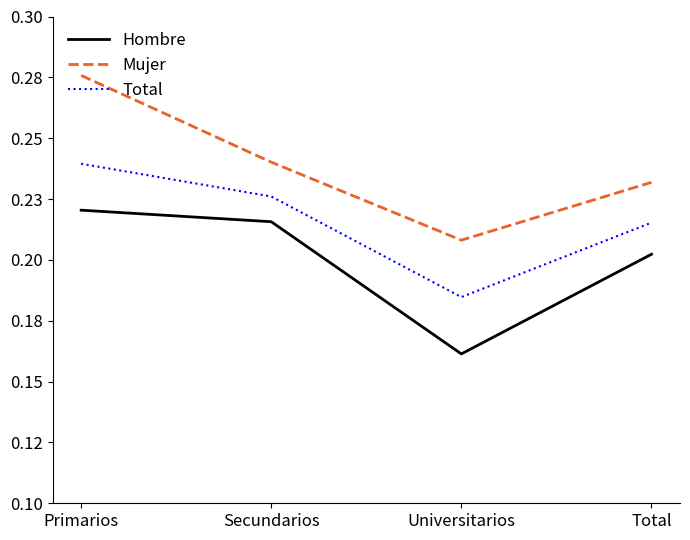

Between Total and Primarios, which is larger?

Primarios